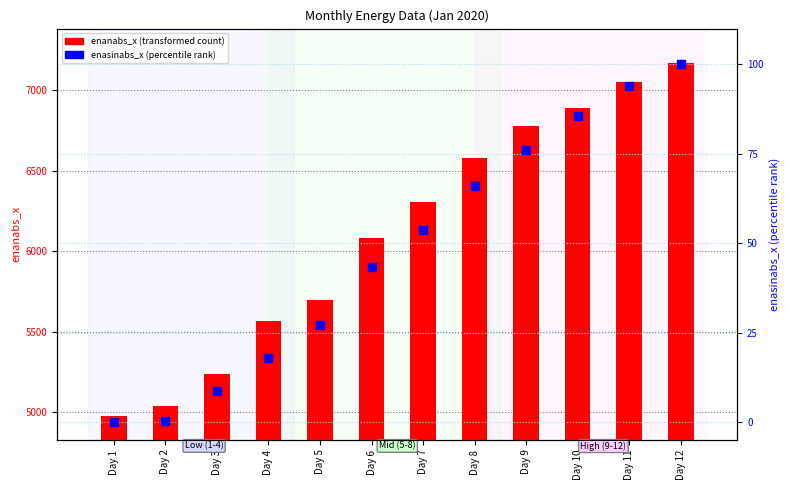

At how many categories does at least one series exceed 2137?

12